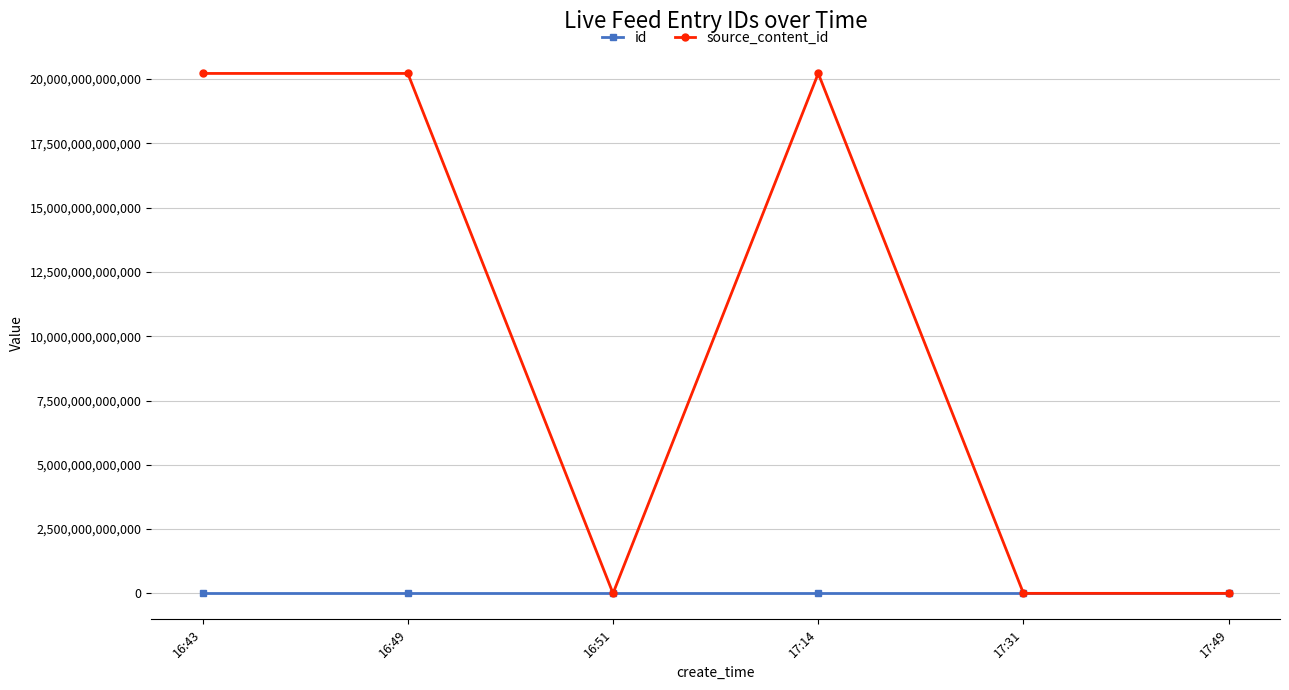

Which series has the largest range (max minus min)?

source_content_id